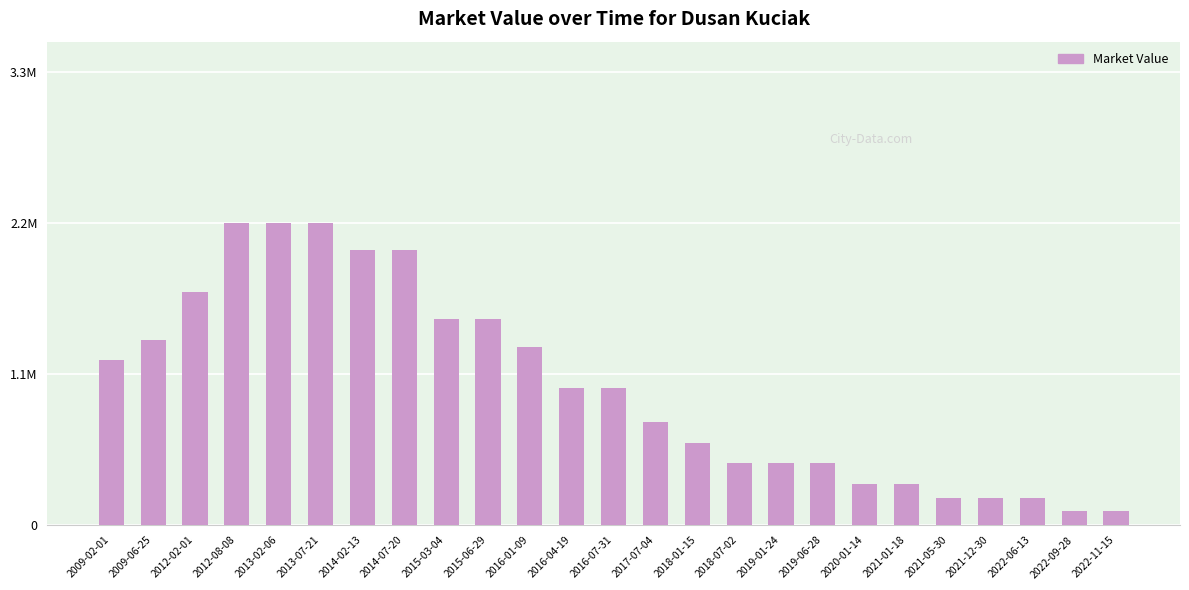

Read the value at 2016-04-19.

1000000